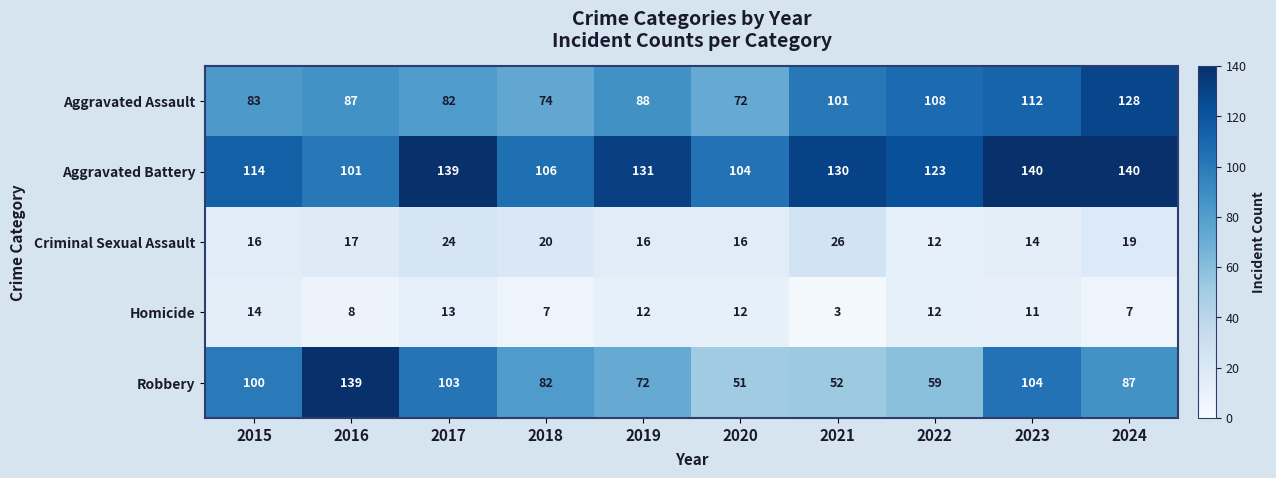

The value of Aggravated Assault at 2021 is 69. True or false?

False